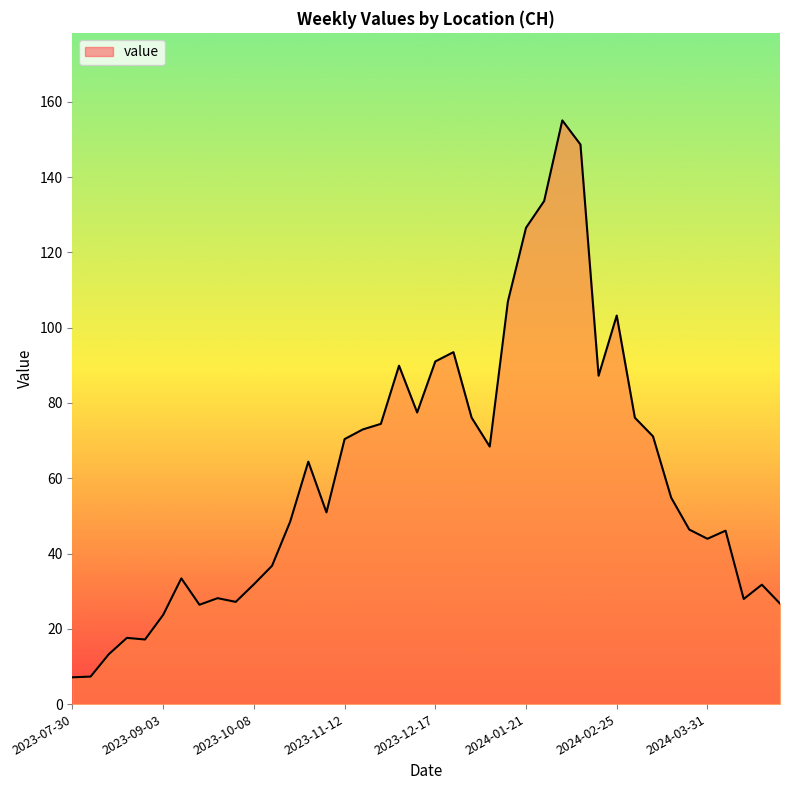

What is the difference between the maximum and minimum values?

148.0